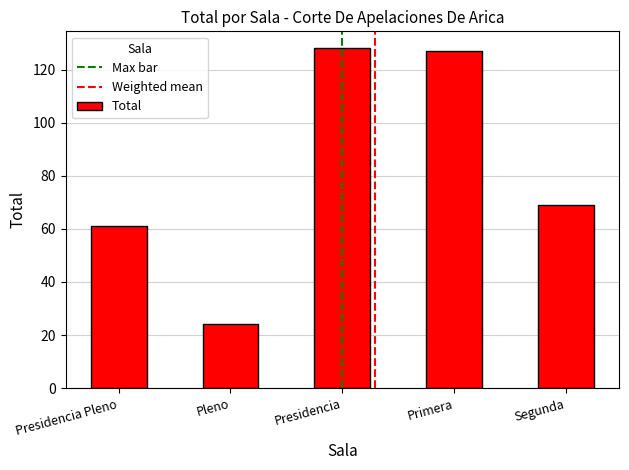

What is the value of the 4th bar from the left?

127